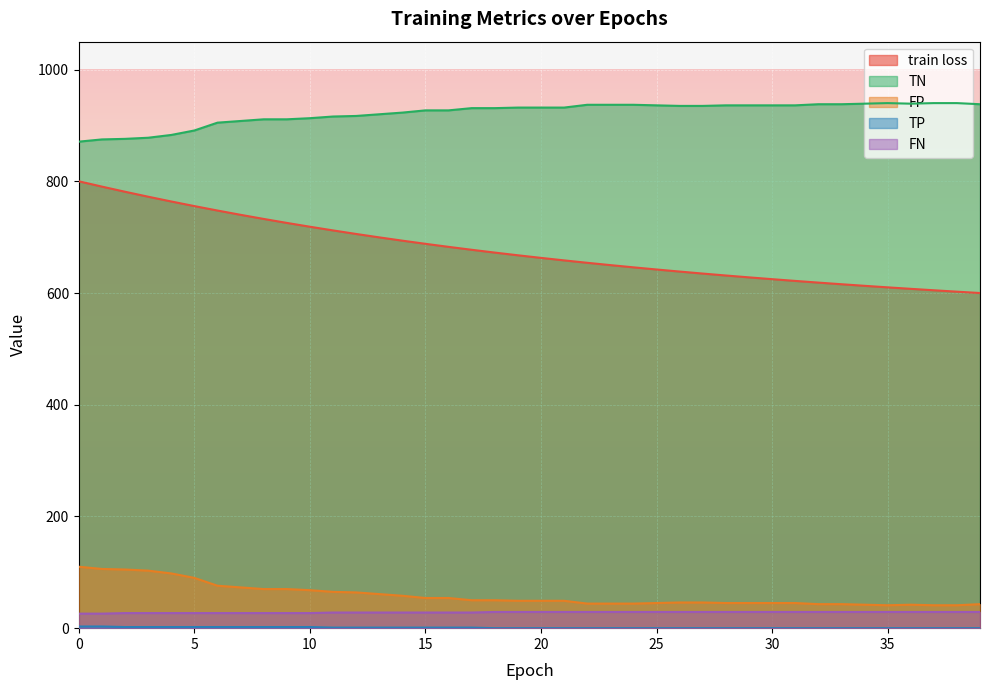

Which category has the lowest value across all series?

18